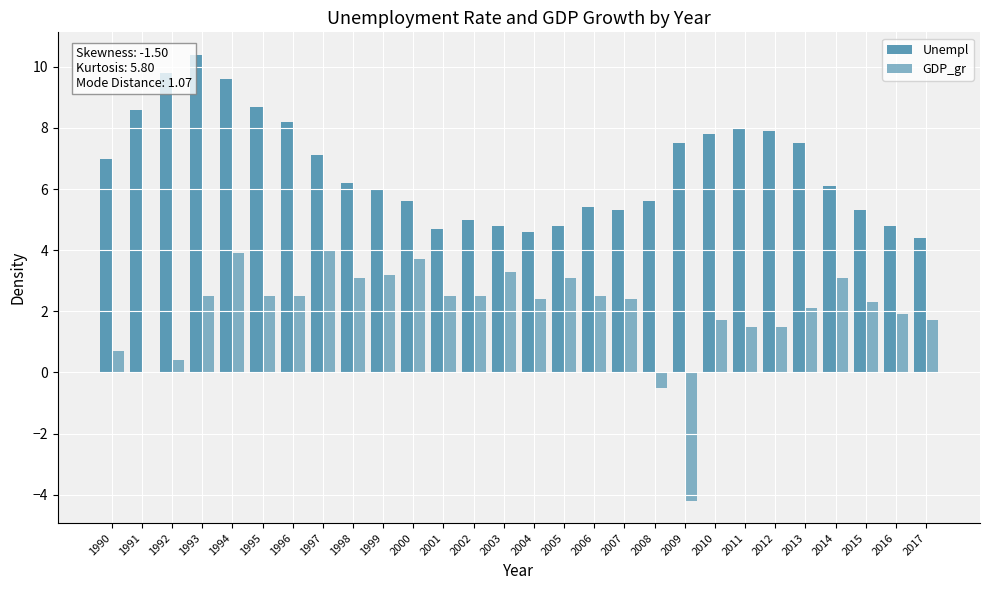

Reading left to right, transcribe all the data shown in this chart.

Unempl: 7.0	8.6	9.8	10.4	9.6	8.7	8.2	7.1	6.2	6.0	5.6	4.7	5.0	4.8	4.6	4.8	5.4	5.3	5.6	7.5	7.8	8.0	7.9	7.5	6.1	5.3	4.8	4.4
GDP_gr: 0.7	0.0	0.4	2.5	3.9	2.5	2.5	4.0	3.1	3.2	3.7	2.5	2.5	3.3	2.4	3.1	2.5	2.4	-0.5	-4.2	1.7	1.5	1.5	2.1	3.1	2.3	1.9	1.7